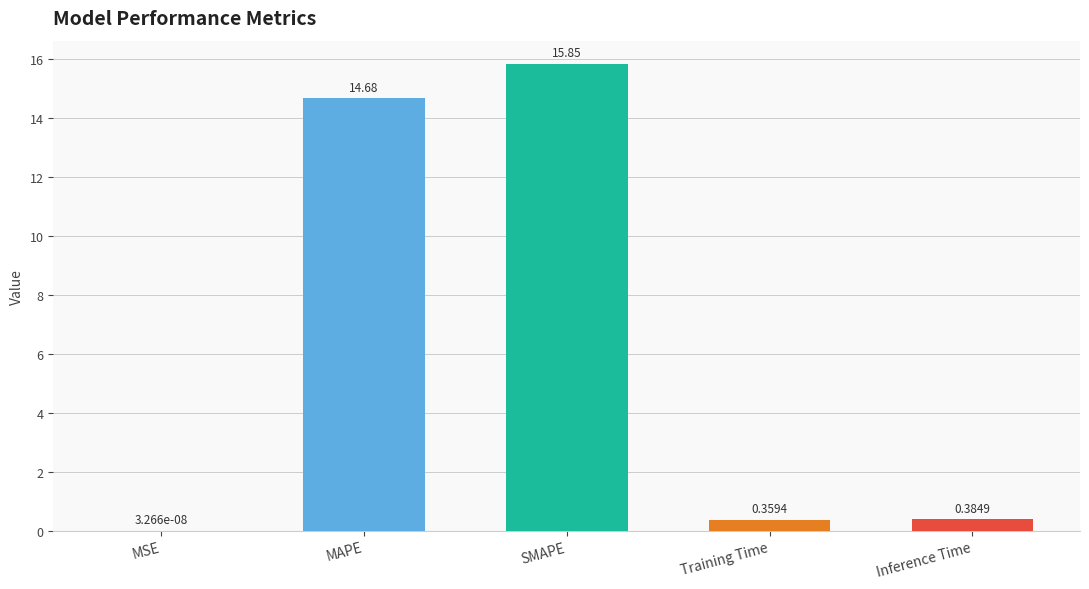

What is the average value?

6.3